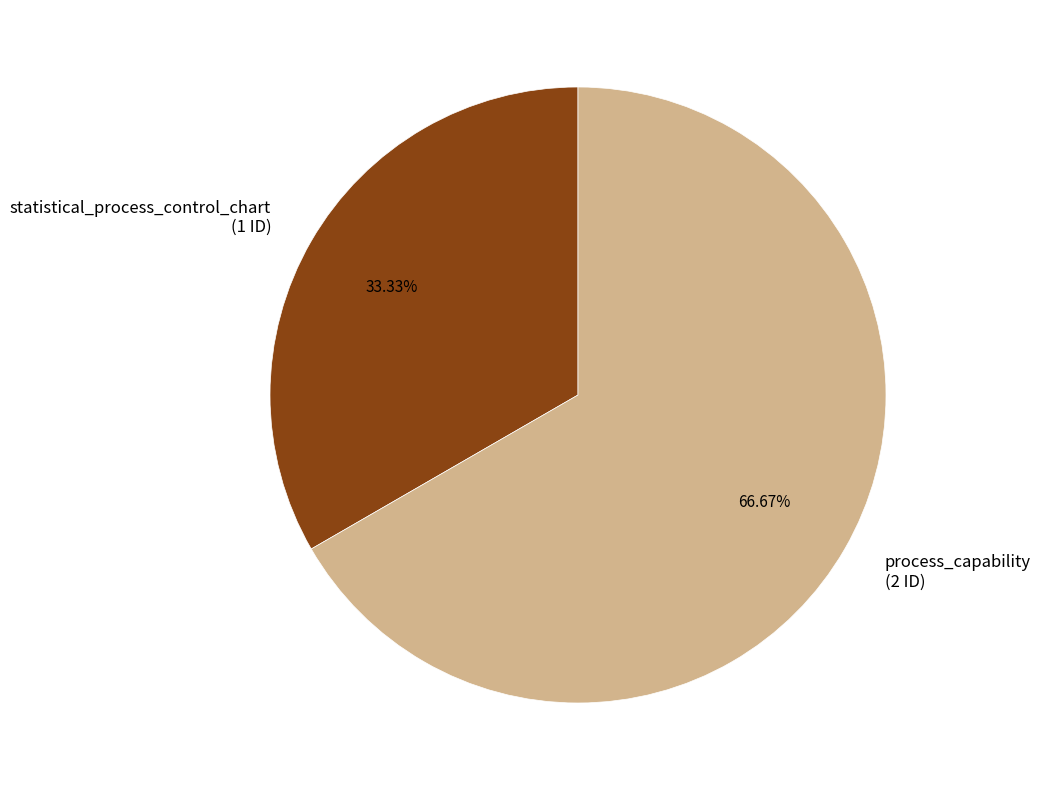

The process_capability slice represents 74% of the pie. True or false?

False